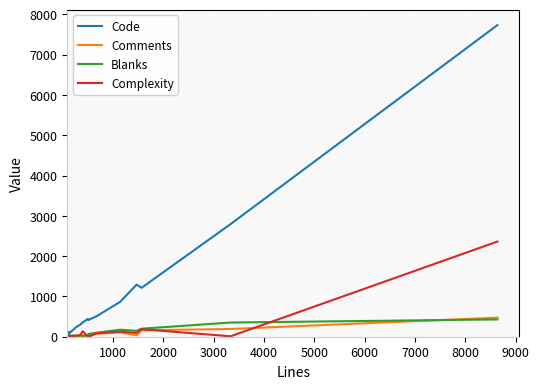

Which series has the largest total across all categories?

Code